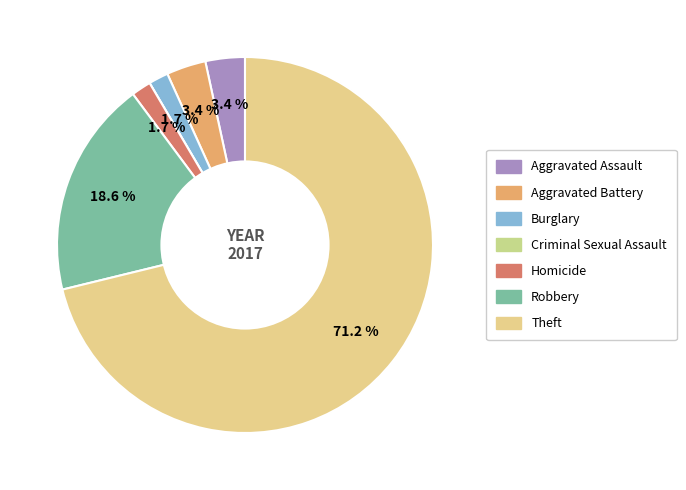

Rank the categories by value from lowest to highest.

Criminal Sexual Assault, Burglary, Homicide, Aggravated Assault, Aggravated Battery, Robbery, Theft